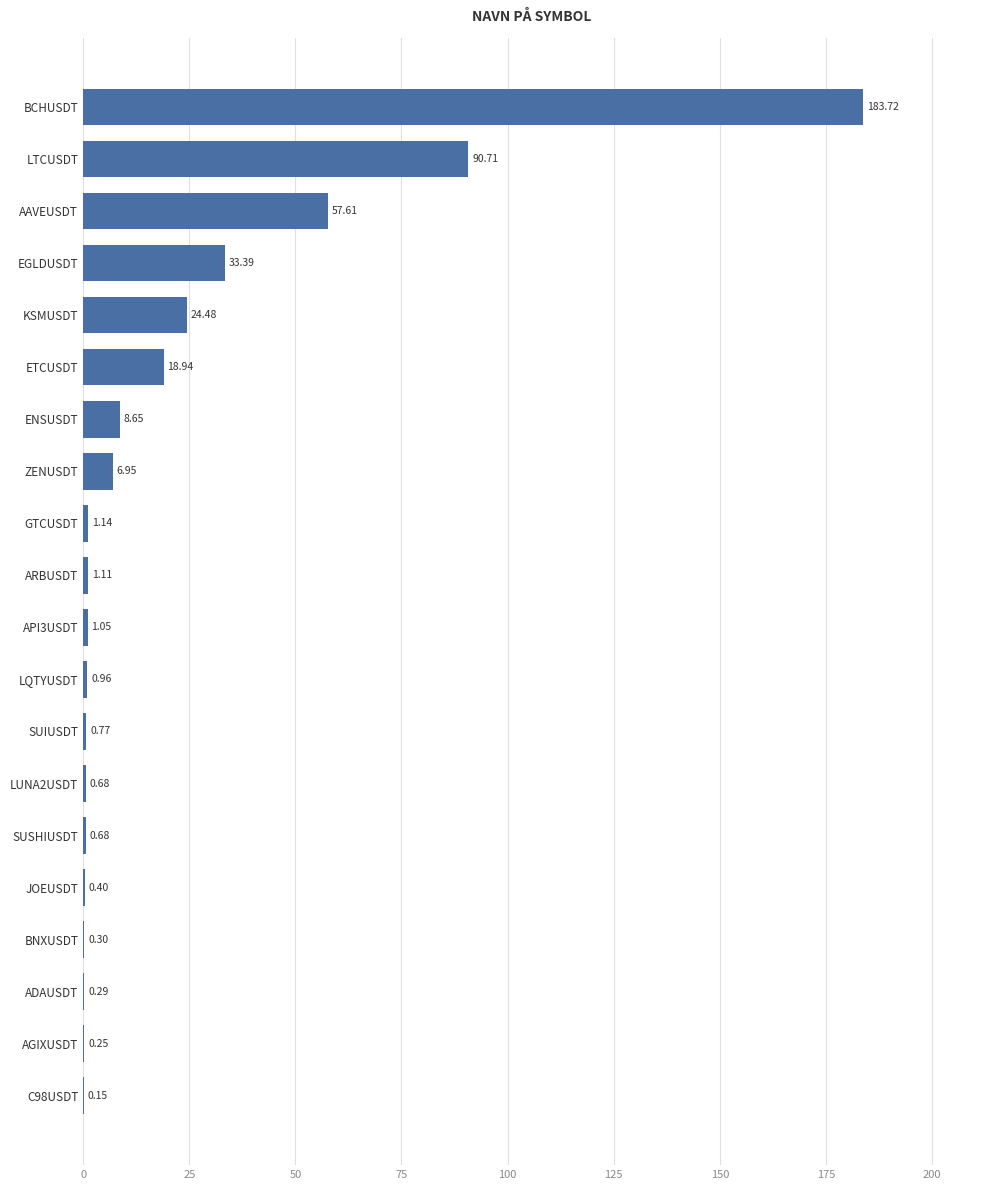

Which has a higher value, SUSHIUSDT or KSMUSDT?

KSMUSDT